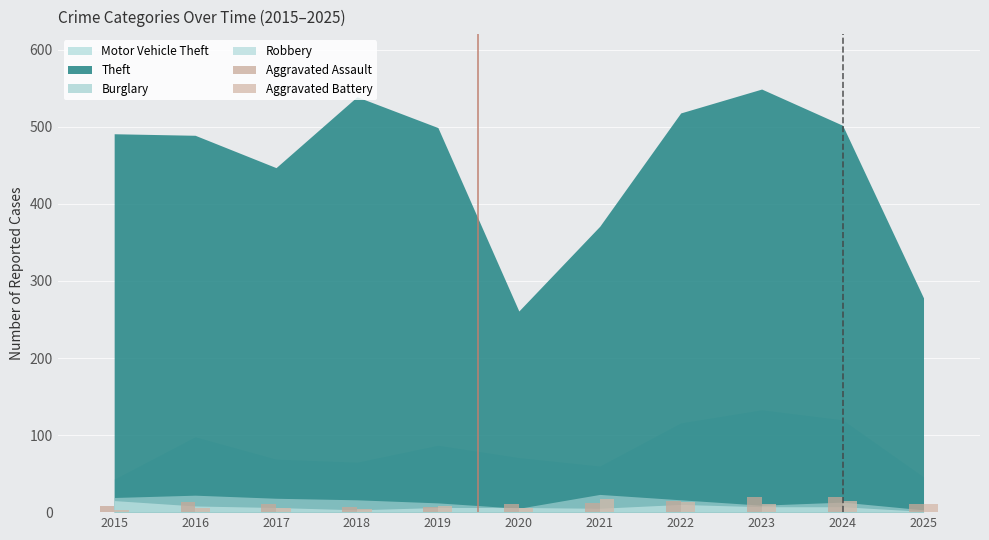

What is the value of the Aggravated Assault bar at the 2nd from the left?

13